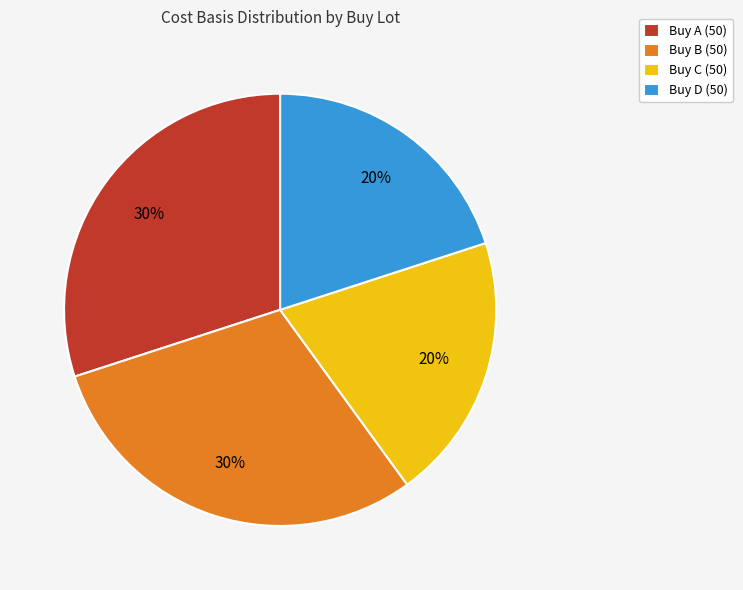

To the nearest percent, what is the difference between the largest and smallest slice percentages?

10%